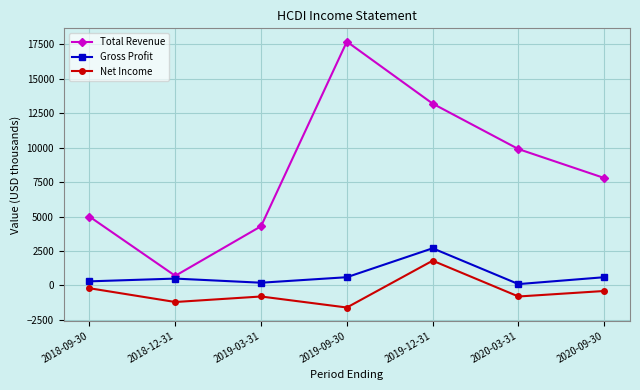

List the labels in order of Total Revenue value, smallest first.

2018-12-31, 2019-03-31, 2018-09-30, 2020-09-30, 2020-03-31, 2019-12-31, 2019-09-30